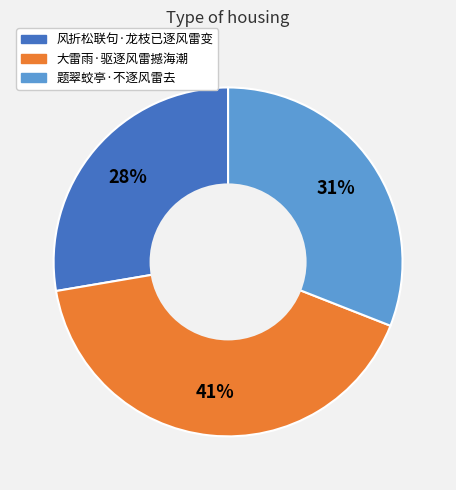

Combined, do 大雷雨·驱逐风雷撼海潮 and 风折松联句·龙枝已逐风雷变 account for over 50%?

Yes